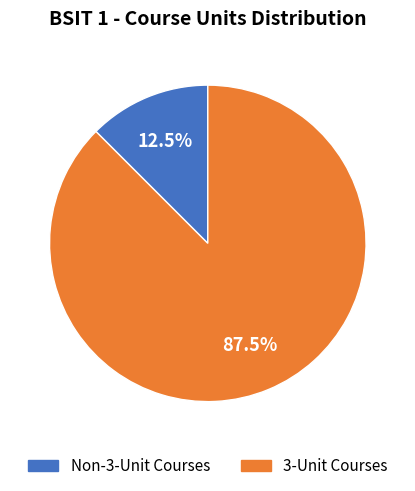

Rank the categories by value from highest to lowest.

3-Unit Courses, Non-3-Unit Courses